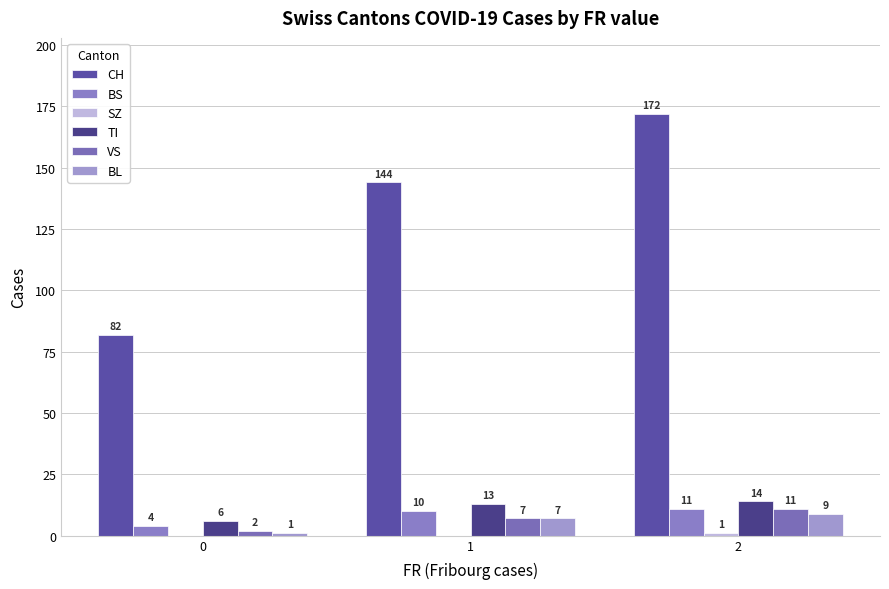

How many categories are shown in the chart?

3